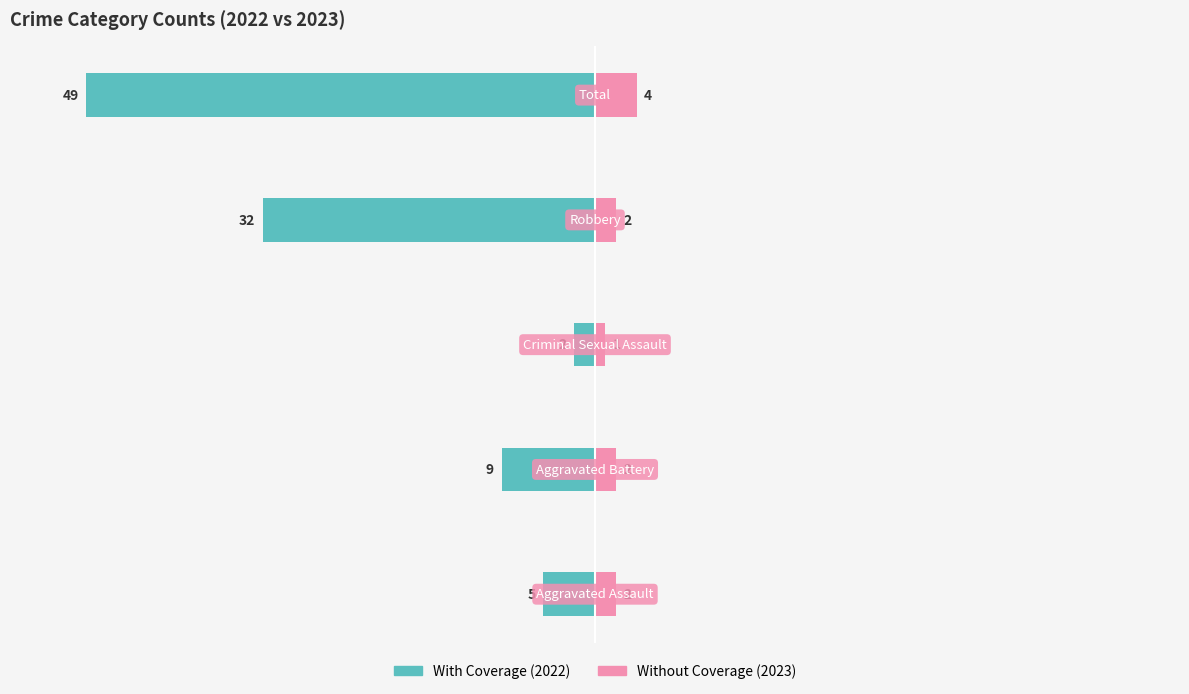

Between 1 and 2, which series saw the biggest shift?

With Coverage